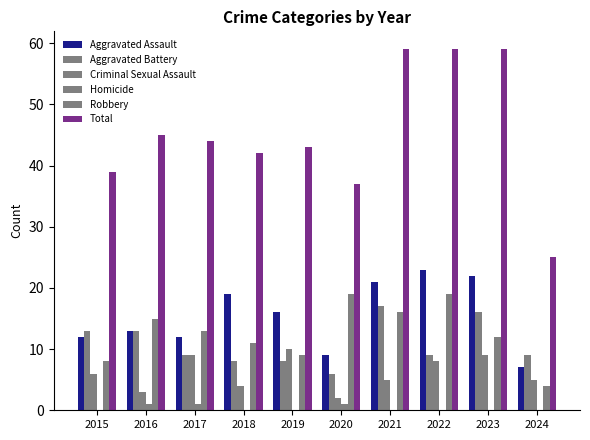

Does the chart contain stacked bars?

No